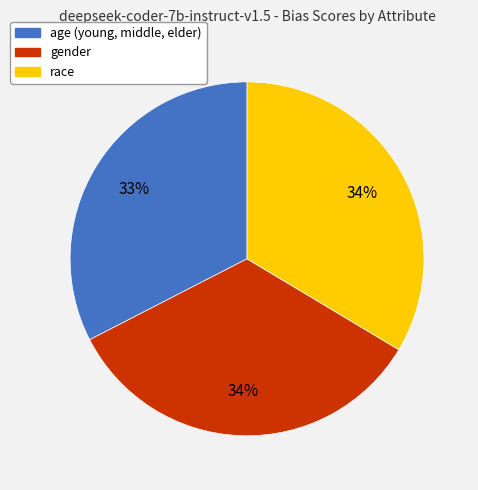

To the nearest percent, what is the combined percentage of gender and age (young, middle, elder)?

66%